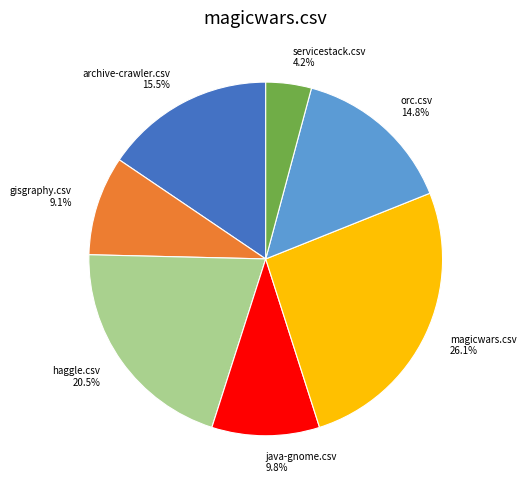

Between haggle.csv and gisgraphy.csv, which is larger?

haggle.csv